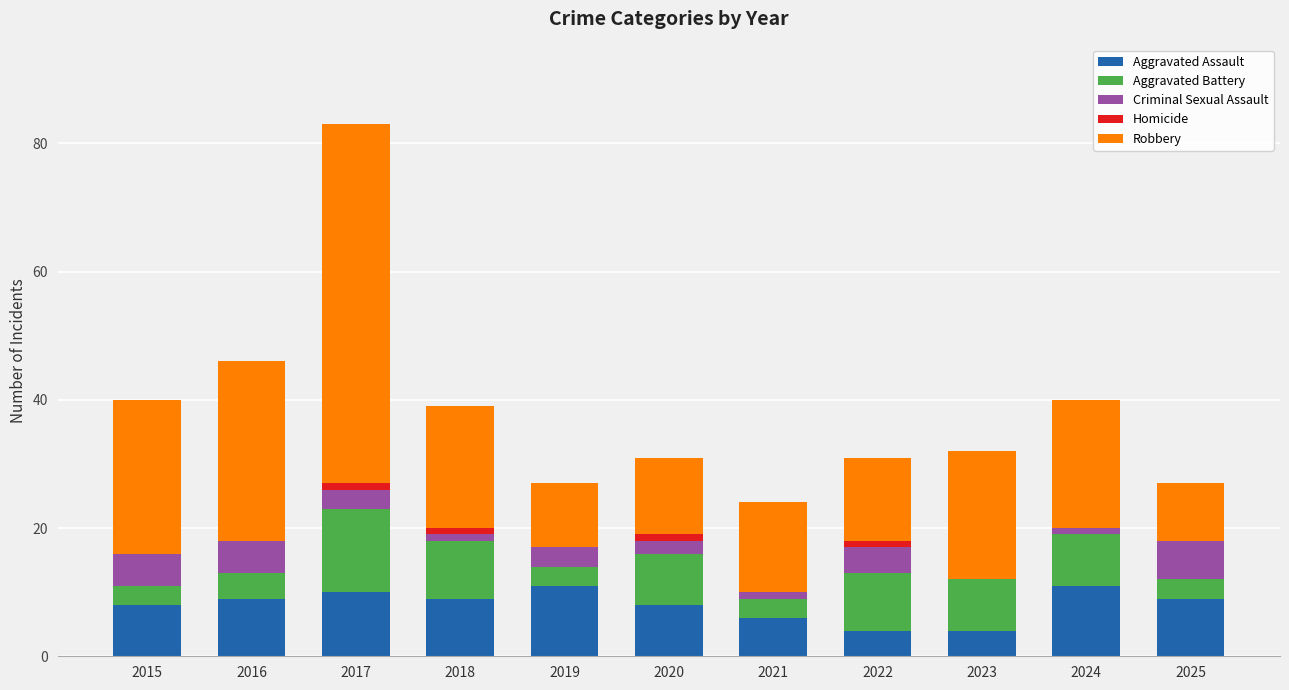

What are all the series names shown in the legend?

Aggravated Assault, Aggravated Battery, Criminal Sexual Assault, Homicide, Robbery